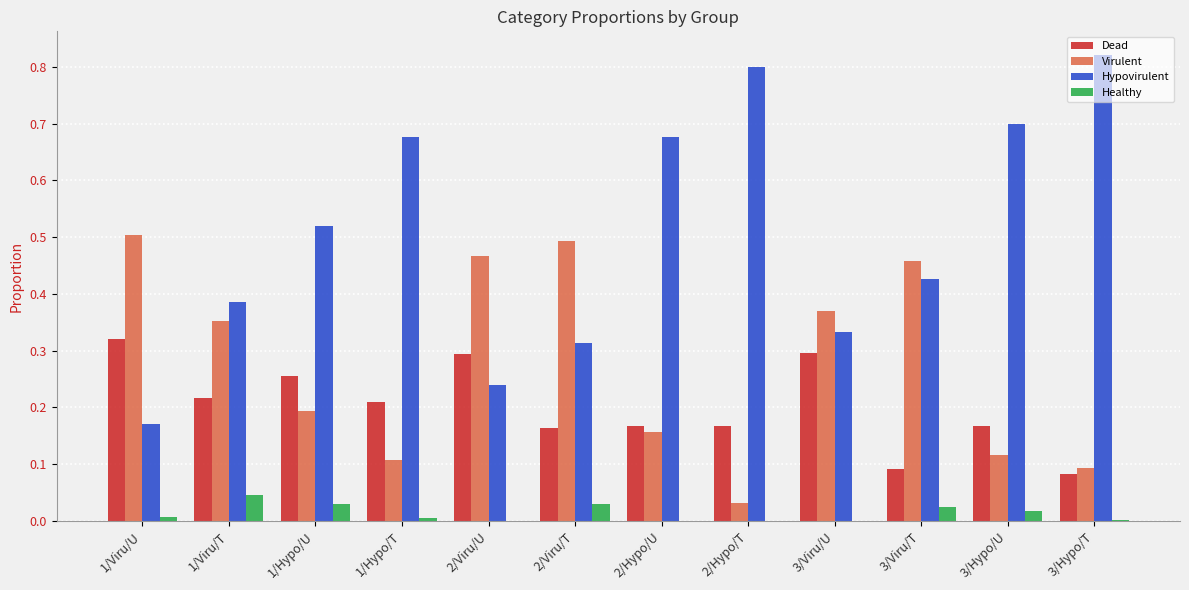

The Hypovirulent series shows 0.5 at 2/Viru/T. True or false?

False